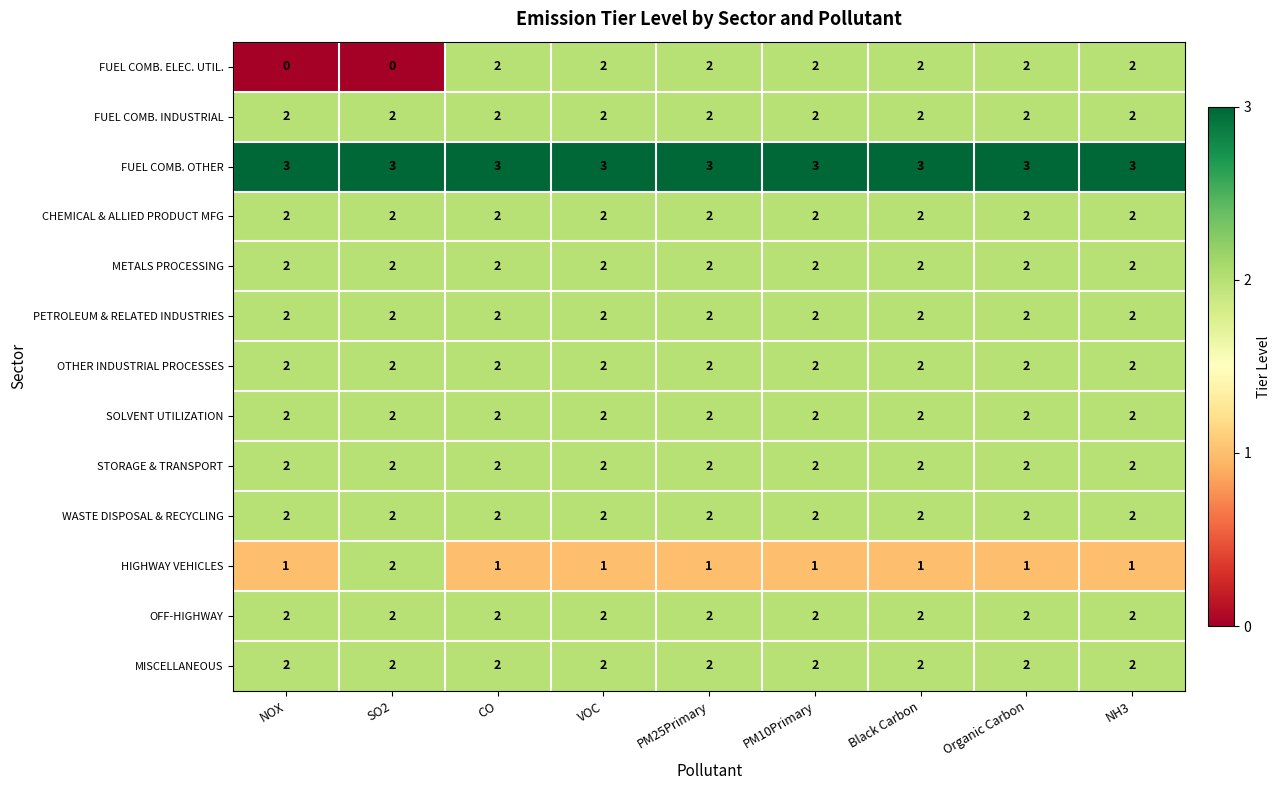

Which series has the widest spread of values?

FUEL COMB. ELEC. UTIL.